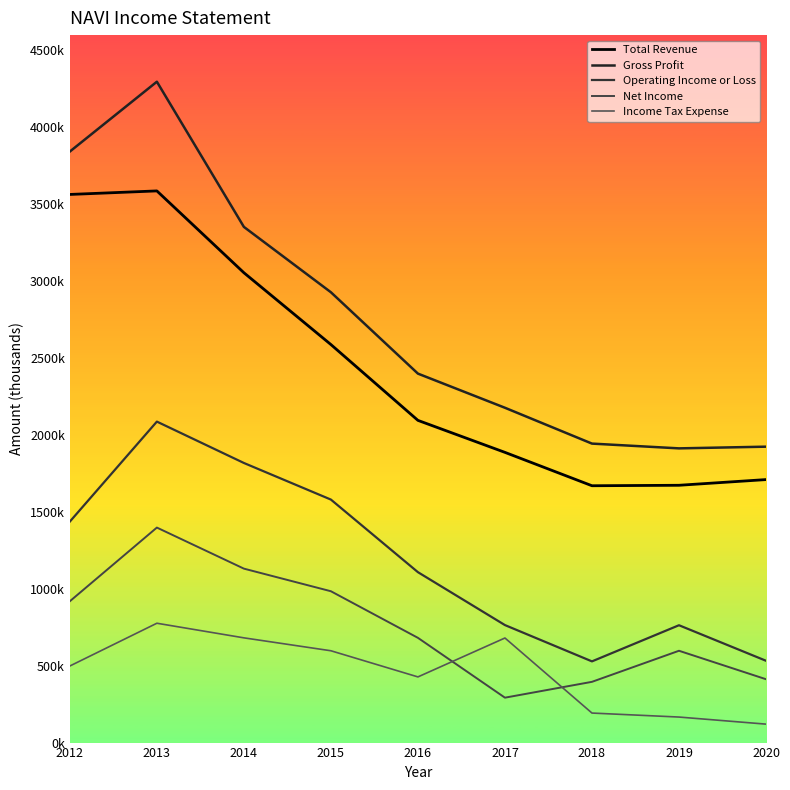

What is the sum of the Income Tax Expense values at 2019 and 2014?

847000